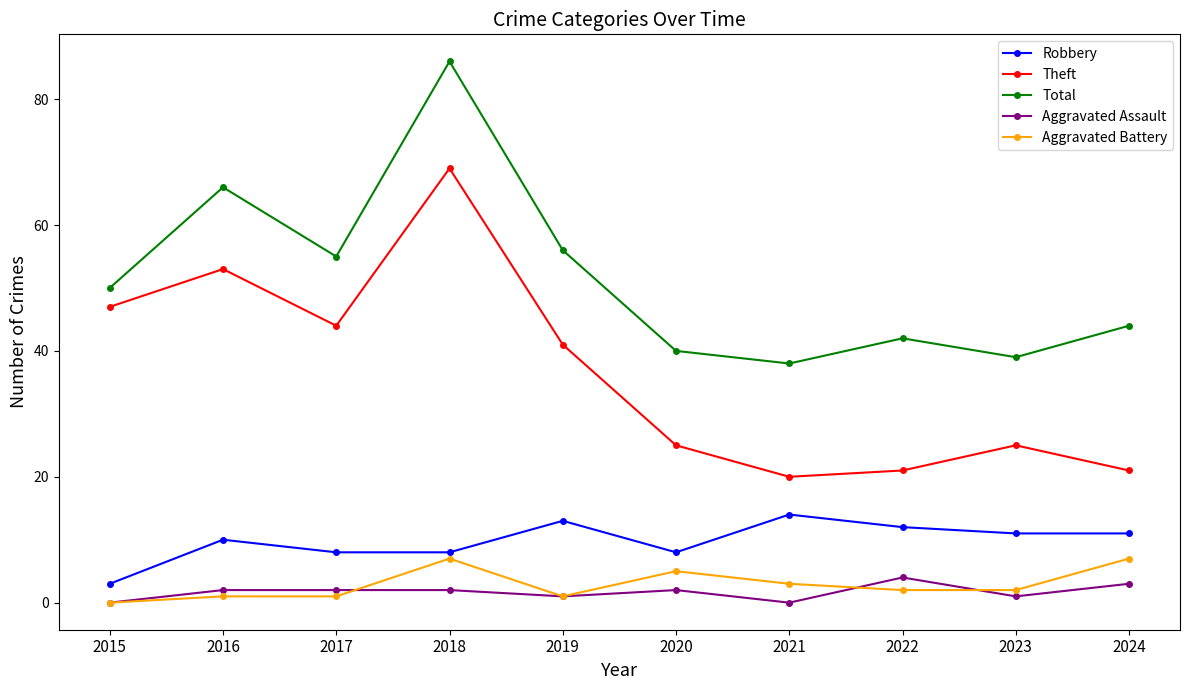

True or false: Aggravated Assault and Total intersect in this chart.

False